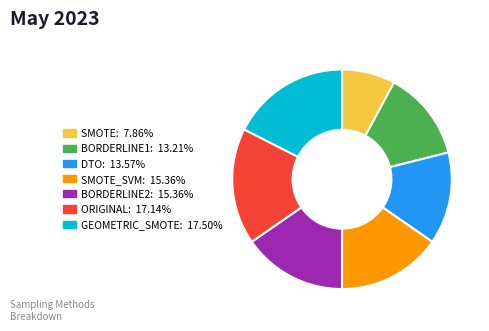

Does ORIGINAL: 17.14% account for over 50% of the chart?

No